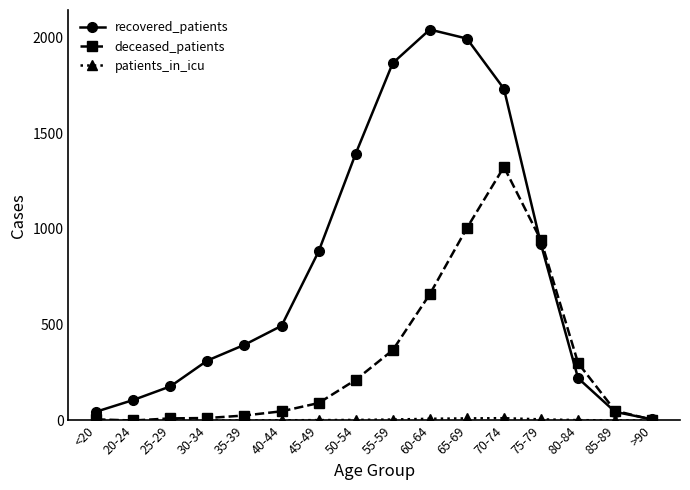

Which series has the largest total across all categories?

recovered_patients